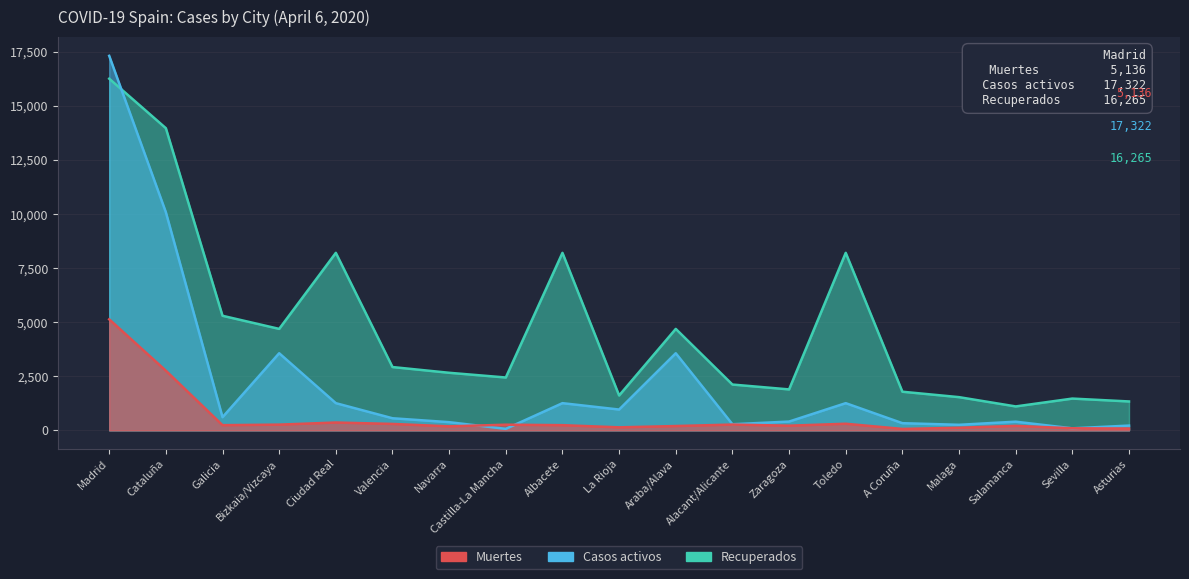

What is the label of the 16th point from the right?

Bizkaia/Vizcaya